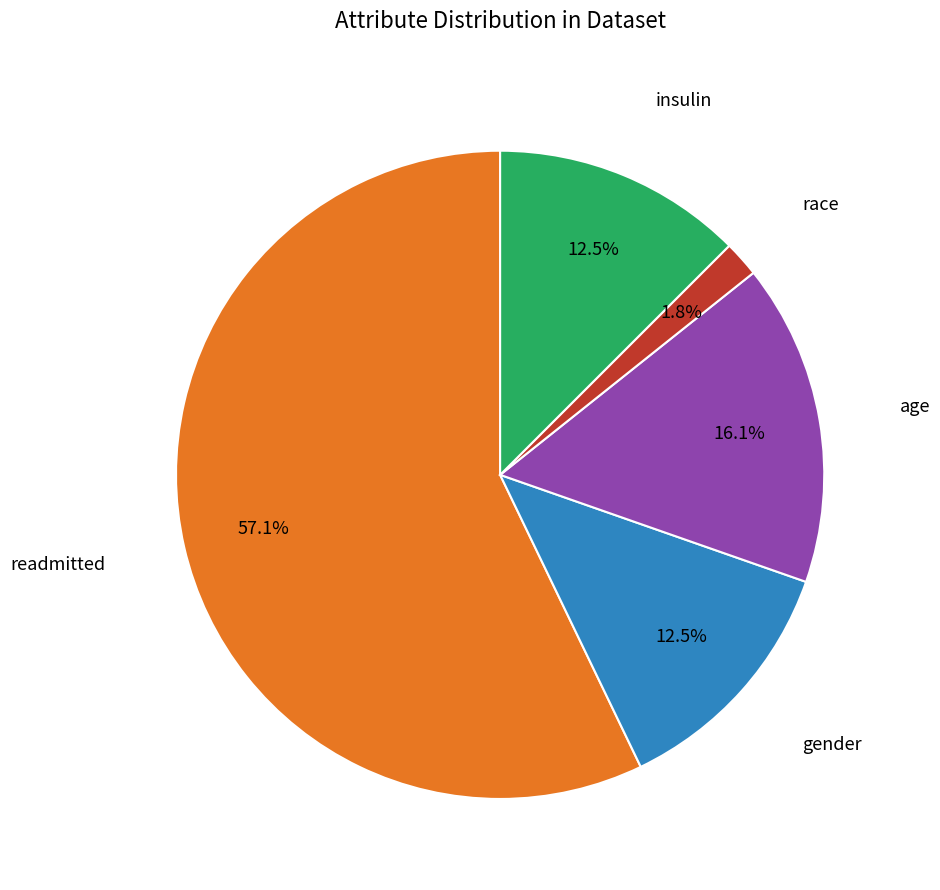

What is the smallest slice in the pie chart?

race